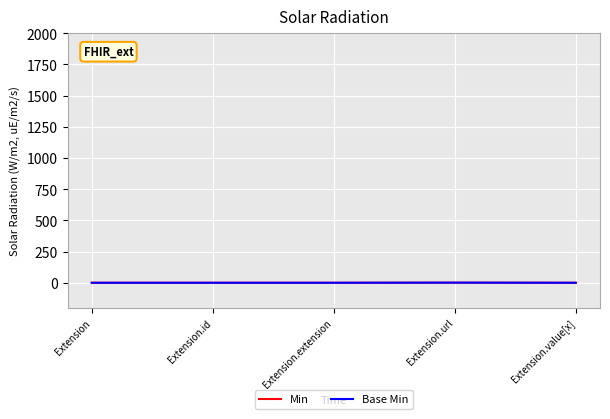

True or false: Min and Base Min intersect in this chart.

False